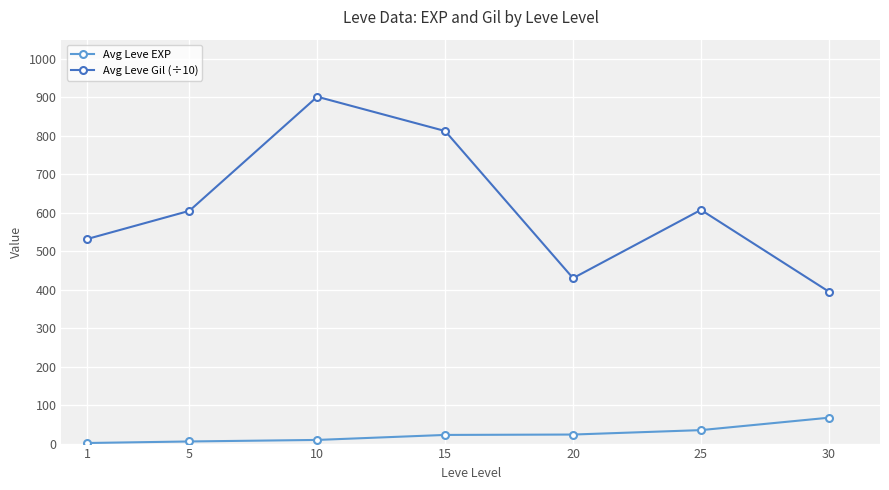

List the series in order of their peak value, lowest first.

Avg Leve EXP, Avg Leve Gil (÷10)